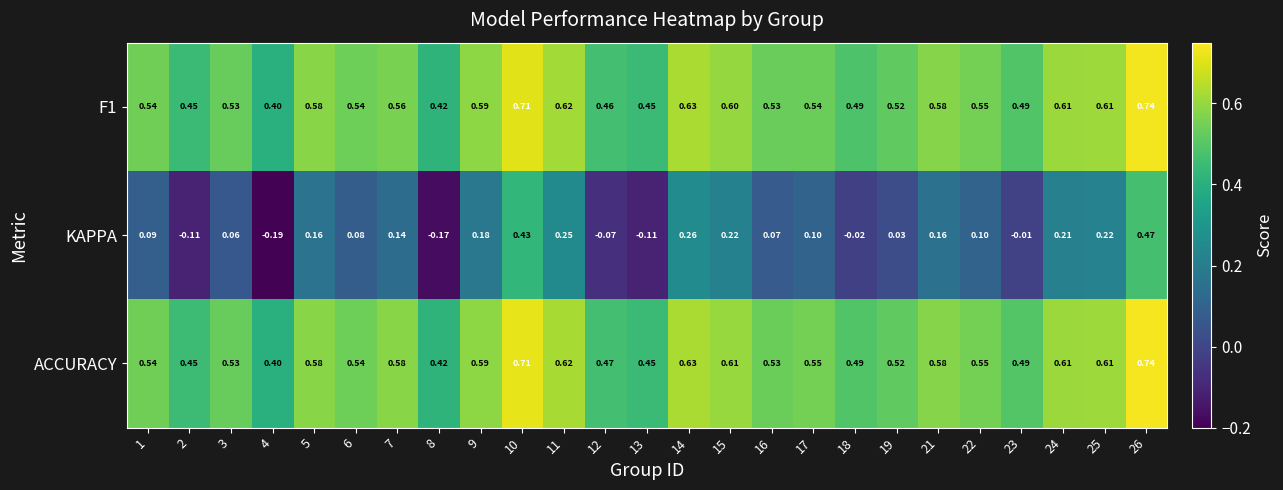

Which series has the largest total across all categories?

ACCURACY